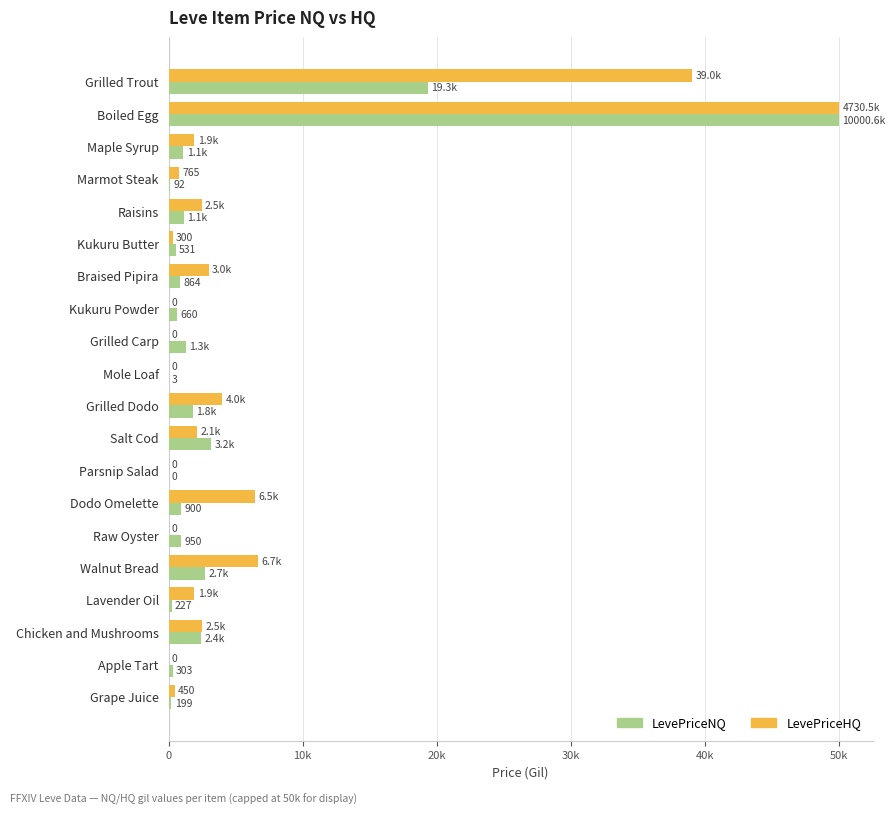

What are all the series names shown in the legend?

LevePriceNQ, LevePriceHQ